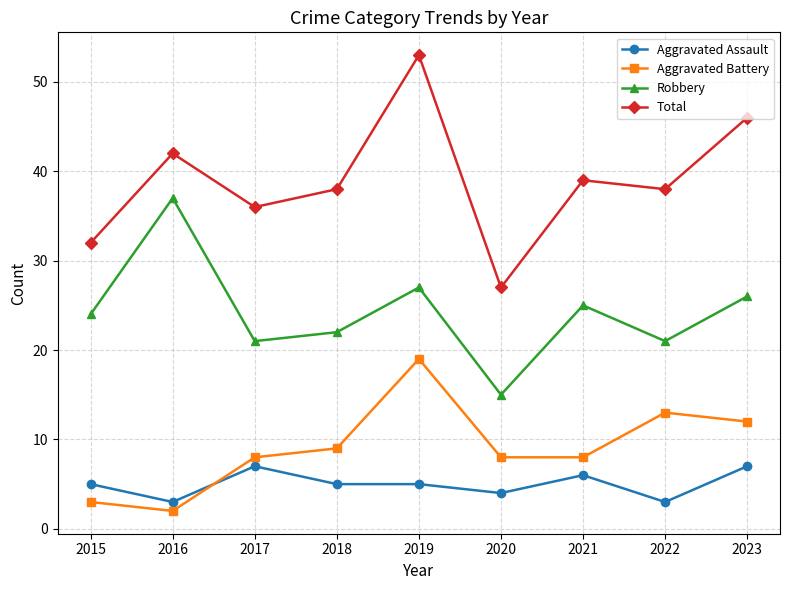

At which label is Aggravated Battery closest to 10?

2018